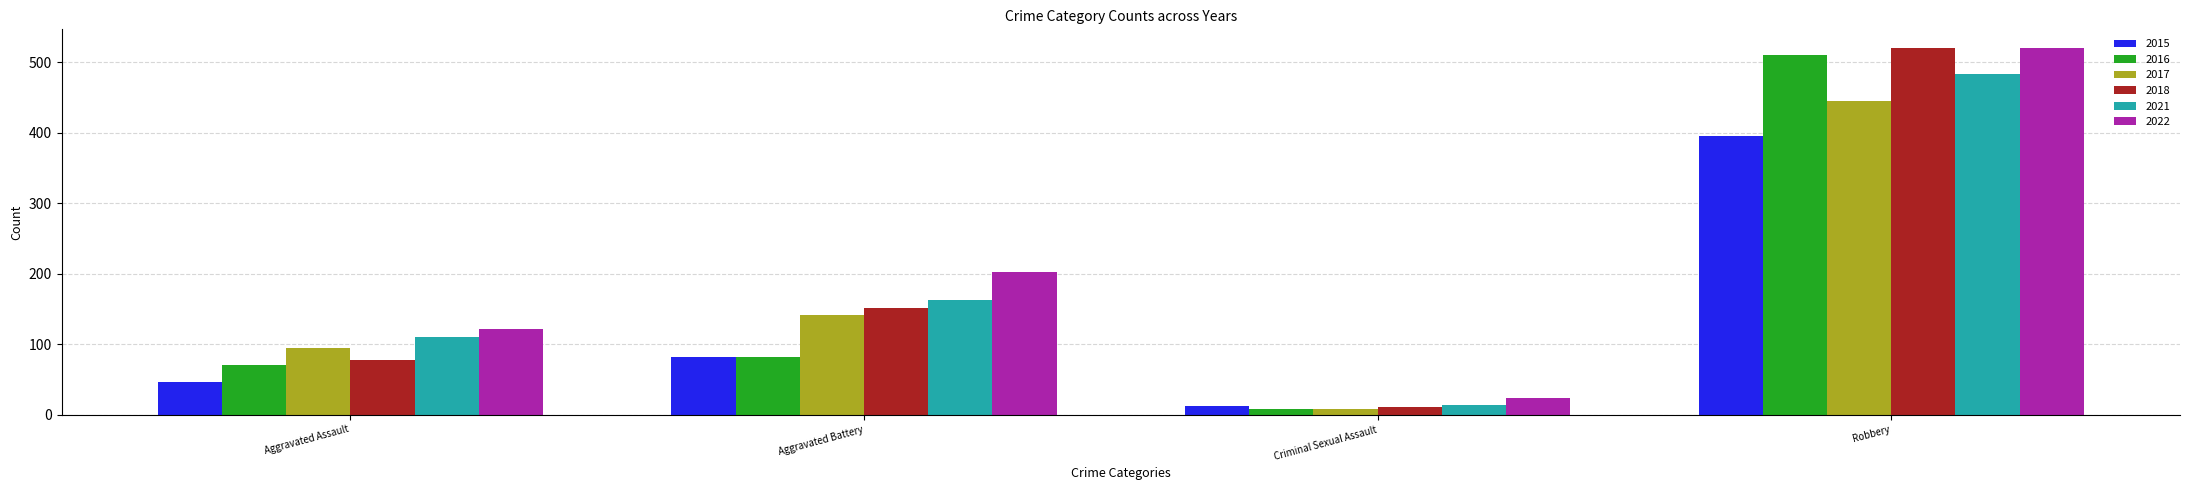

At which label is 2022 closest to 272?

Aggravated Battery